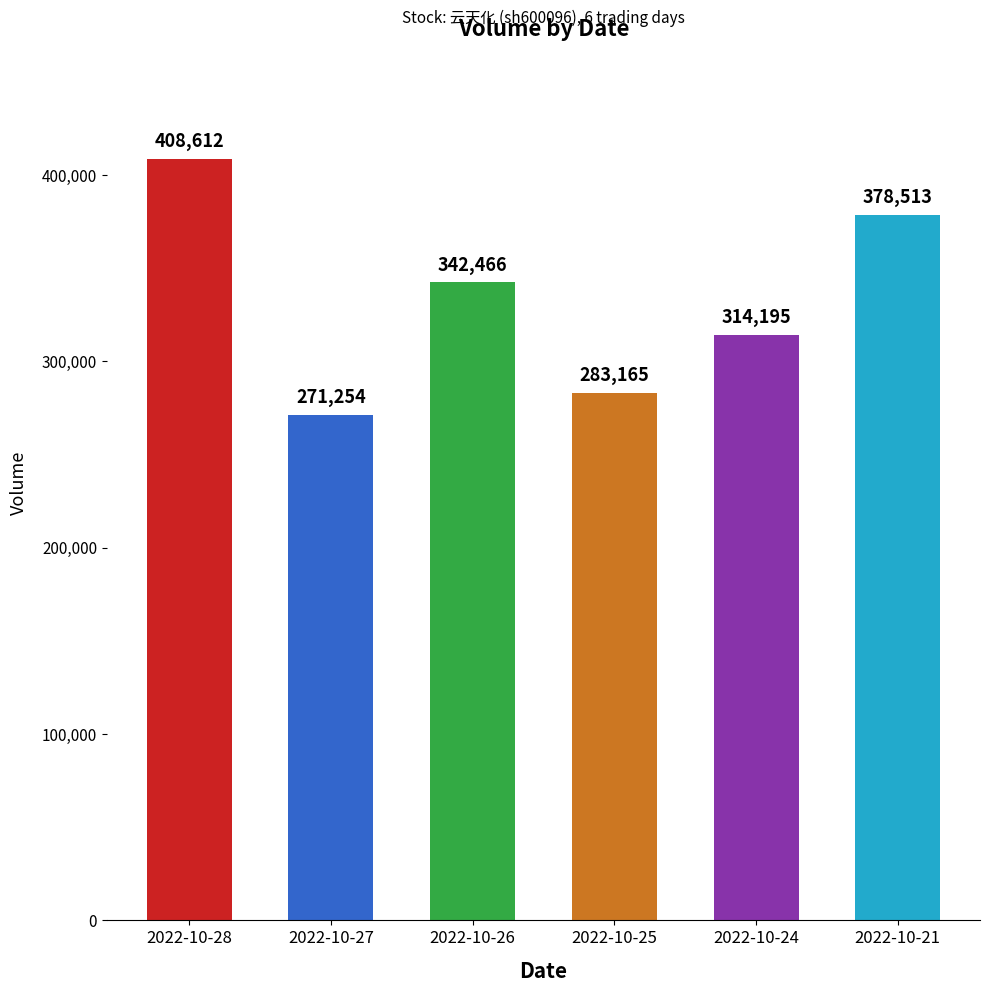

List the labels in order of value, smallest first.

2022-10-27, 2022-10-25, 2022-10-24, 2022-10-26, 2022-10-21, 2022-10-28